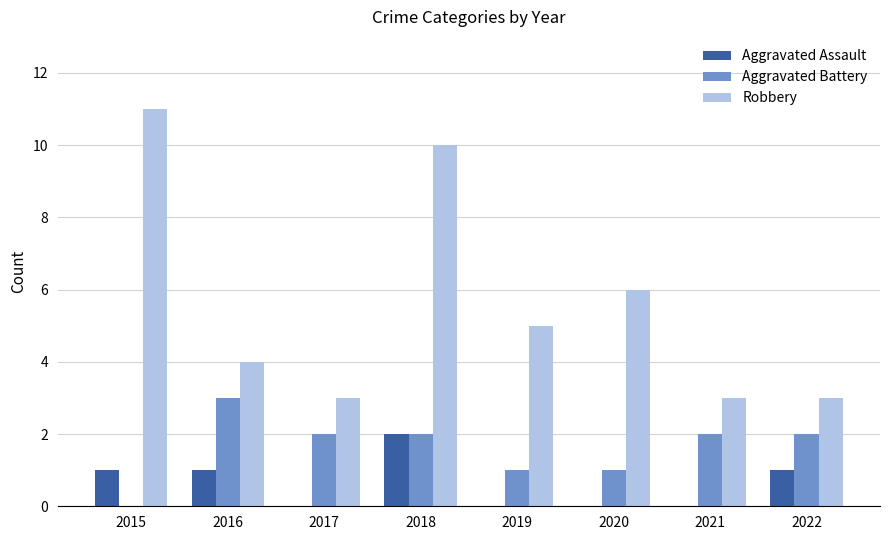

What is the average value of the Aggravated Battery series?

2